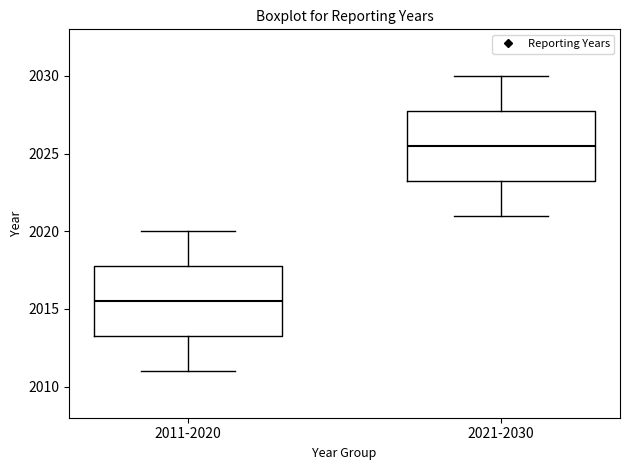

Reading left to right, transcribe this box plot: for each box, give where its median line is, the range the box spans, and where its two whiskers end, as read against the y-axis. The values are not printed on the chart, so give them approximately, as read against the axis.

2011-2020: median 2015.5, box 2013.5 to 2018.0, whiskers 2011.0 to 2020.0
2021-2030: median 2025.5, box 2023.5 to 2028.0, whiskers 2021.0 to 2030.0